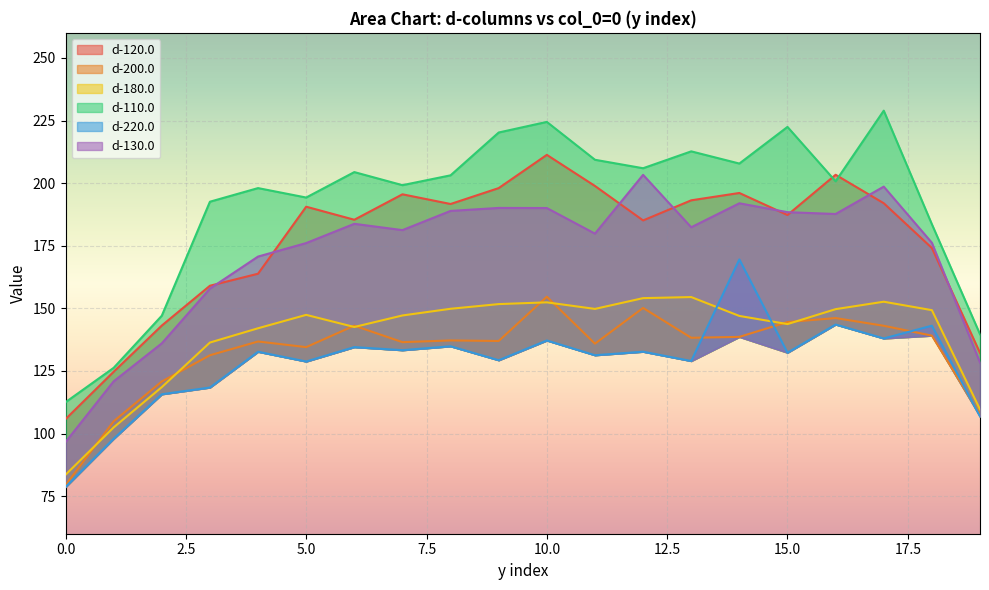

Reading left to right, extract all data points from this chart.

d-120.0: 0=105.8	1=124.7	2=143.1	3=159.0	4=163.8	5=190.6	6=185.4	7=195.5	8=191.7	9=198.0	10=211.3	11=198.9	12=185.1	13=193.1	14=196.1	15=187.3	16=203.3	17=192.0	18=174.1	19=132.2
d-200.0: 0=79.4	1=104.9	2=120.8	3=131.3	4=136.8	5=134.5	6=143.1	7=136.5	8=137.2	9=137.0	10=154.6	11=135.9	12=150.2	13=138.2	14=138.6	15=144.5	16=146.1	17=143.0	18=139.1	19=107.7
d-180.0: 0=83.5	1=102.5	2=118.5	3=136.3	4=142.0	5=147.4	6=142.6	7=147.2	8=149.8	9=151.7	10=152.4	11=149.8	12=154.1	13=154.5	14=147.0	15=143.7	16=149.7	17=152.6	18=149.3	19=109.6
d-110.0: 0=112.5	1=126.2	2=147.1	3=192.6	4=198.0	5=194.2	6=204.4	7=199.2	8=203.1	9=220.2	10=224.4	11=209.3	12=205.9	13=212.7	14=207.8	15=222.4	16=200.7	17=228.9	18=183.6	19=139.7
d-220.0: 0=78.7	1=97.9	2=115.7	3=118.4	4=132.7	5=128.8	6=134.5	7=133.3	8=134.8	9=129.3	10=137.2	11=131.3	12=132.7	13=129.0	14=169.5	15=132.3	16=143.5	17=138.0	18=143.1	19=106.8
d-130.0: 0=96.6	1=120.8	2=136.0	3=157.9	4=170.7	5=176.1	6=183.8	7=181.2	8=188.9	9=190.1	10=190.1	11=179.8	12=203.3	13=182.4	14=191.9	15=188.4	16=187.7	17=198.6	18=176.2	19=128.3